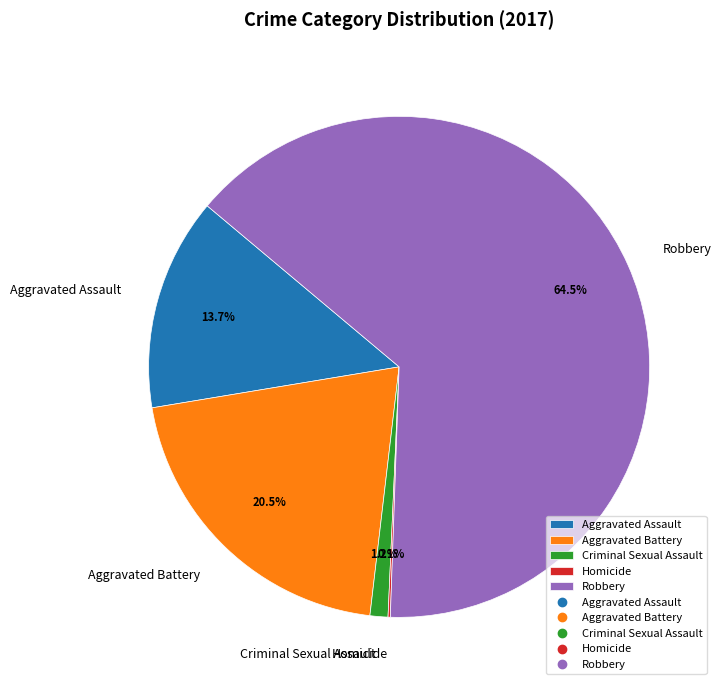

Is it true that Criminal Sexual Assault is 11% of the pie?

False